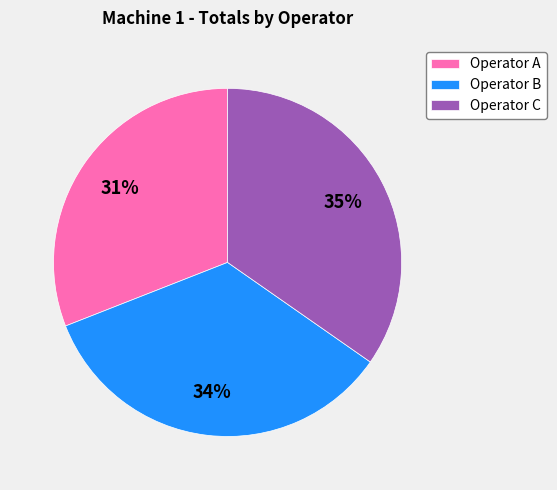

Is there any slice that represents more than half of the pie?

No